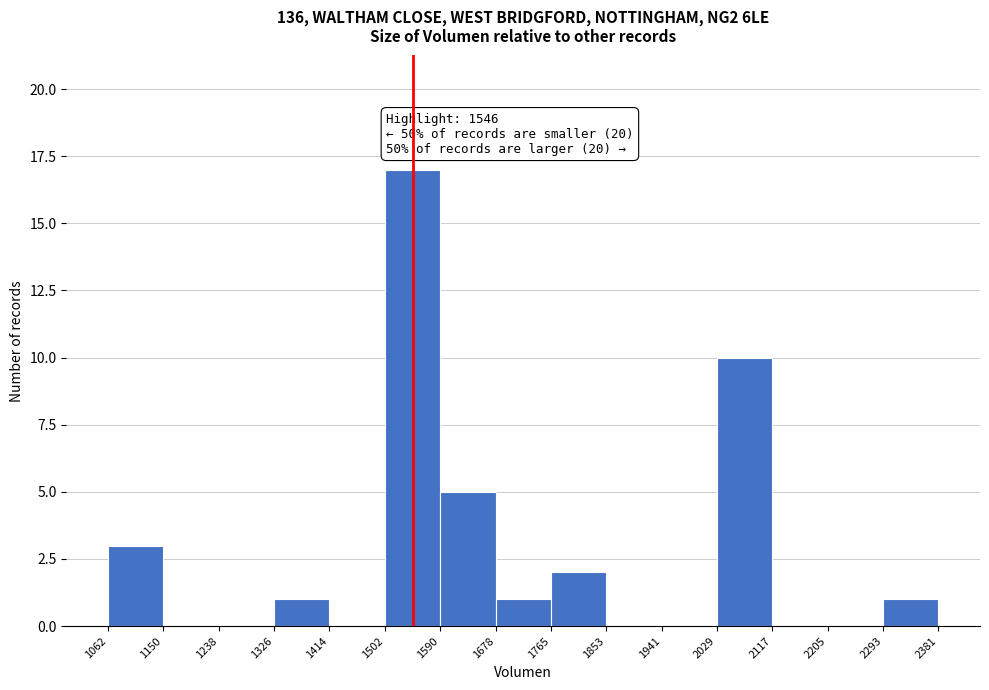

Which range on the x-axis has the tallest bar?

1502 to 1590